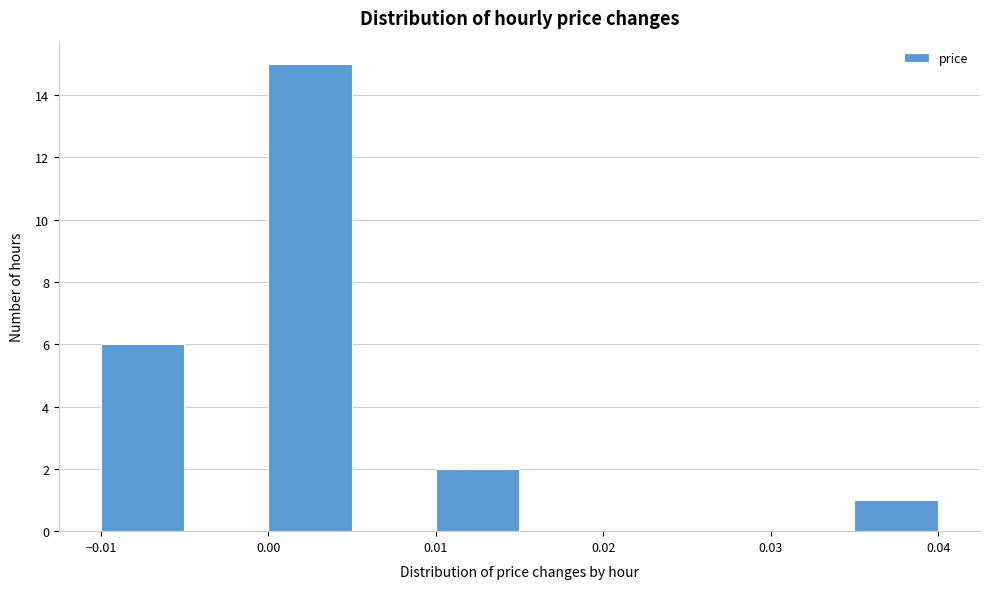

How tall is the bar that spans 0.010 to 0.015 on the x-axis? The values are not printed on the chart, so give them approximately, as read against the axis.

2